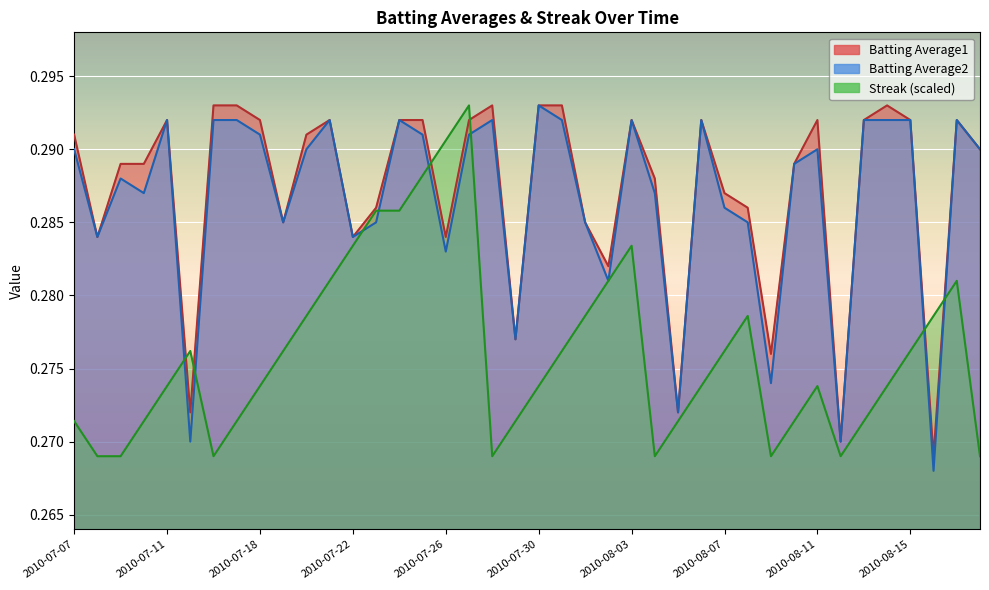

The Batting Average2 series shows 0.1 at 2010-07-28. True or false?

False